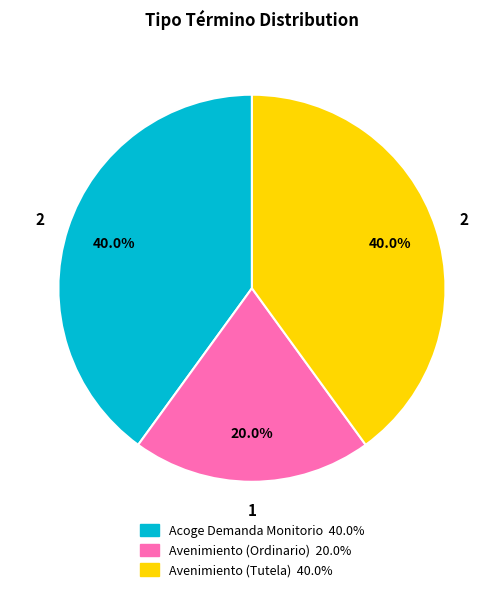

Count the number of slices in the pie.

3